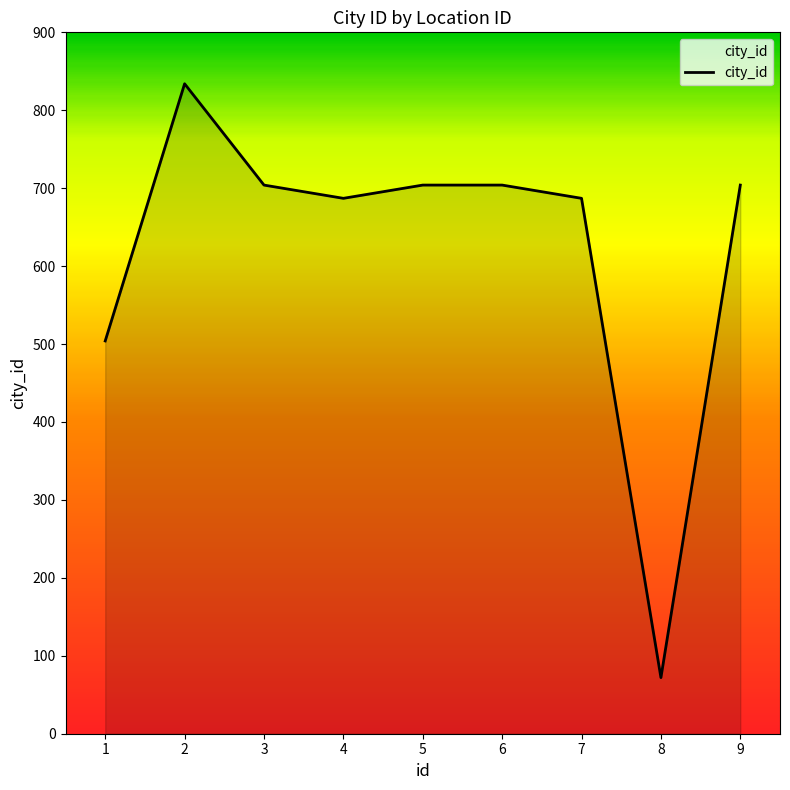

Approximately how many times larger is the value at 5 compared to 2?

0.8